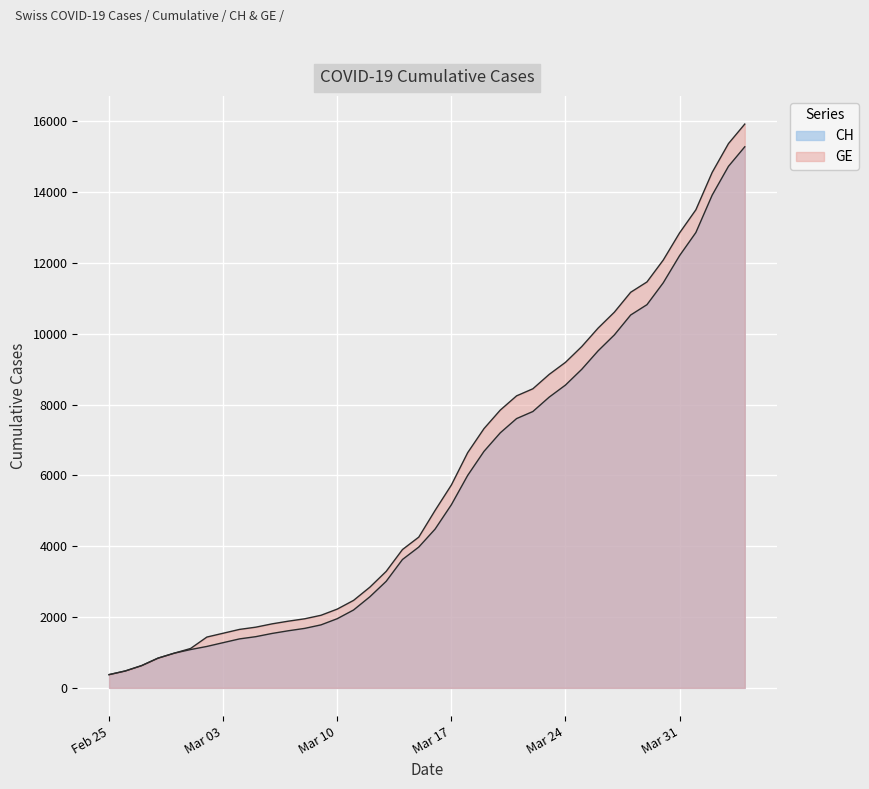

List the labels in order of GE value, smallest first.

2020-02-25, 2020-02-26, 2020-02-27, 2020-02-28, 2020-02-29, 2020-03-01, 2020-03-02, 2020-03-03, 2020-03-04, 2020-03-05, 2020-03-06, 2020-03-07, 2020-03-08, 2020-03-09, 2020-03-10, 2020-03-11, 2020-03-12, 2020-03-13, 2020-03-14, 2020-03-15, 2020-03-16, 2020-03-17, 2020-03-18, 2020-03-19, 2020-03-20, 2020-03-21, 2020-03-22, 2020-03-23, 2020-03-24, 2020-03-25, 2020-03-26, 2020-03-27, 2020-03-28, 2020-03-29, 2020-03-30, 2020-03-31, 2020-04-01, 2020-04-02, 2020-04-03, 2020-04-04